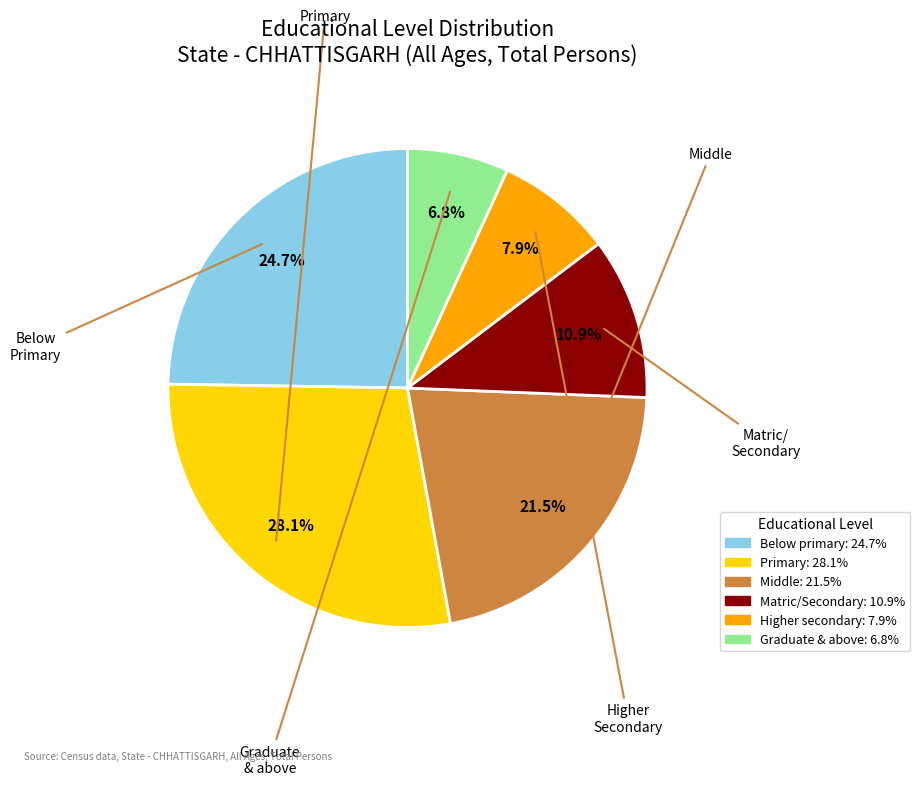

How many segments does this pie chart have?

6